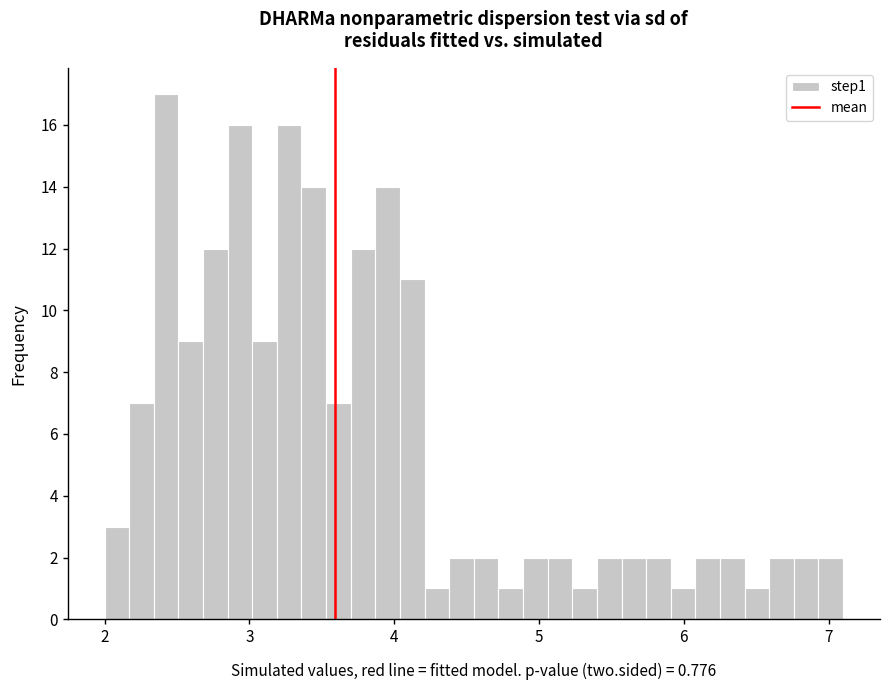

Read against the x-axis, roughly where is the centre of the tallest bar?

2.4